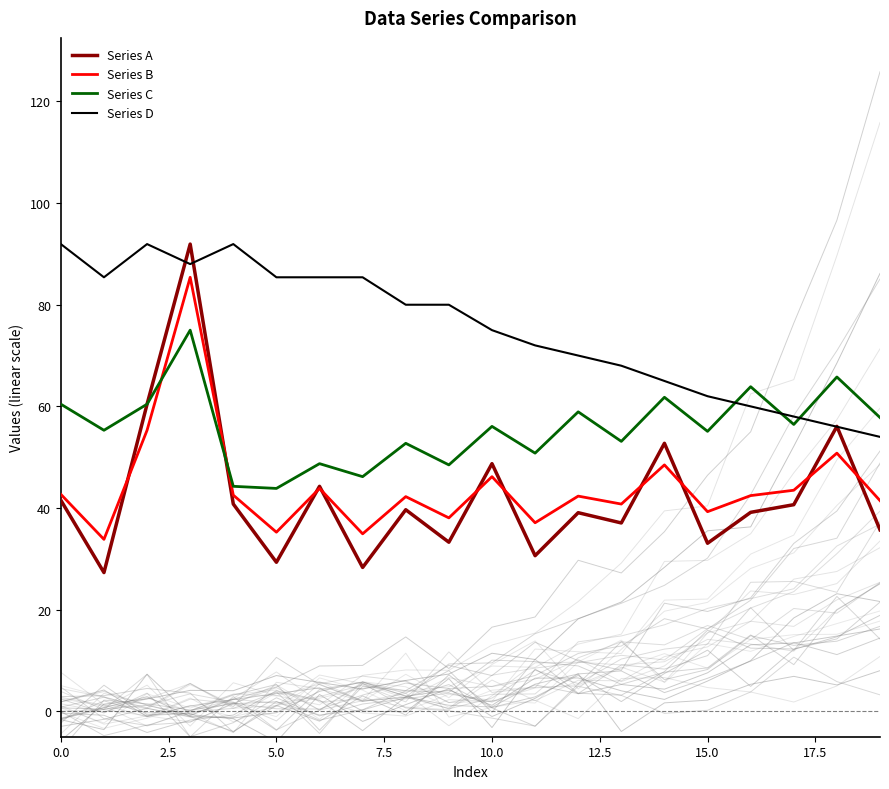

What is the label of the 4th point from the right?

16